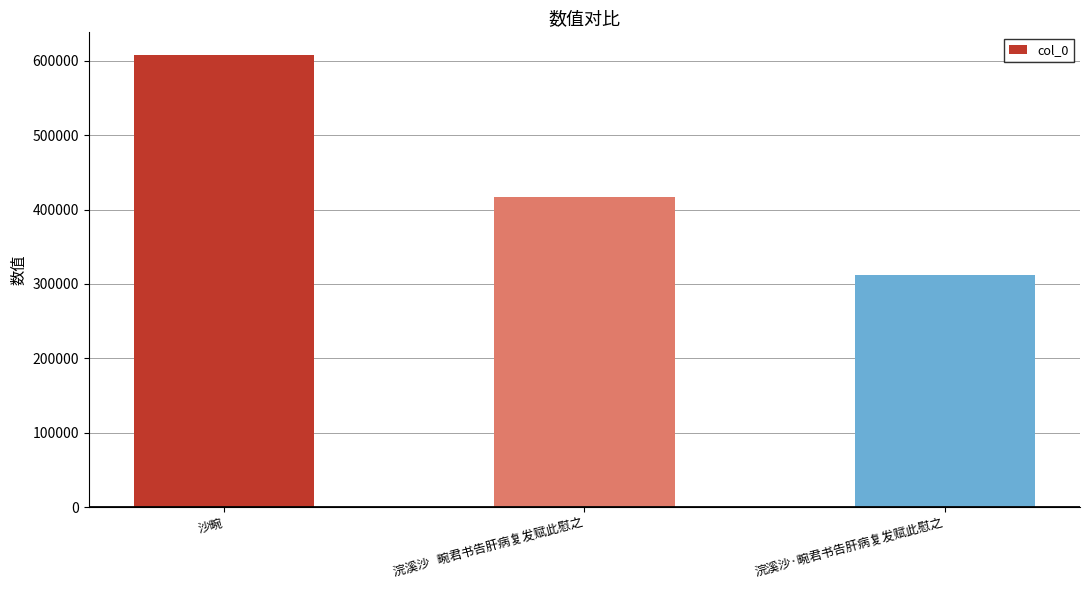

Which category has the lowest value across all series?

浣溪沙·畹君书告肝病复发赋此慰之